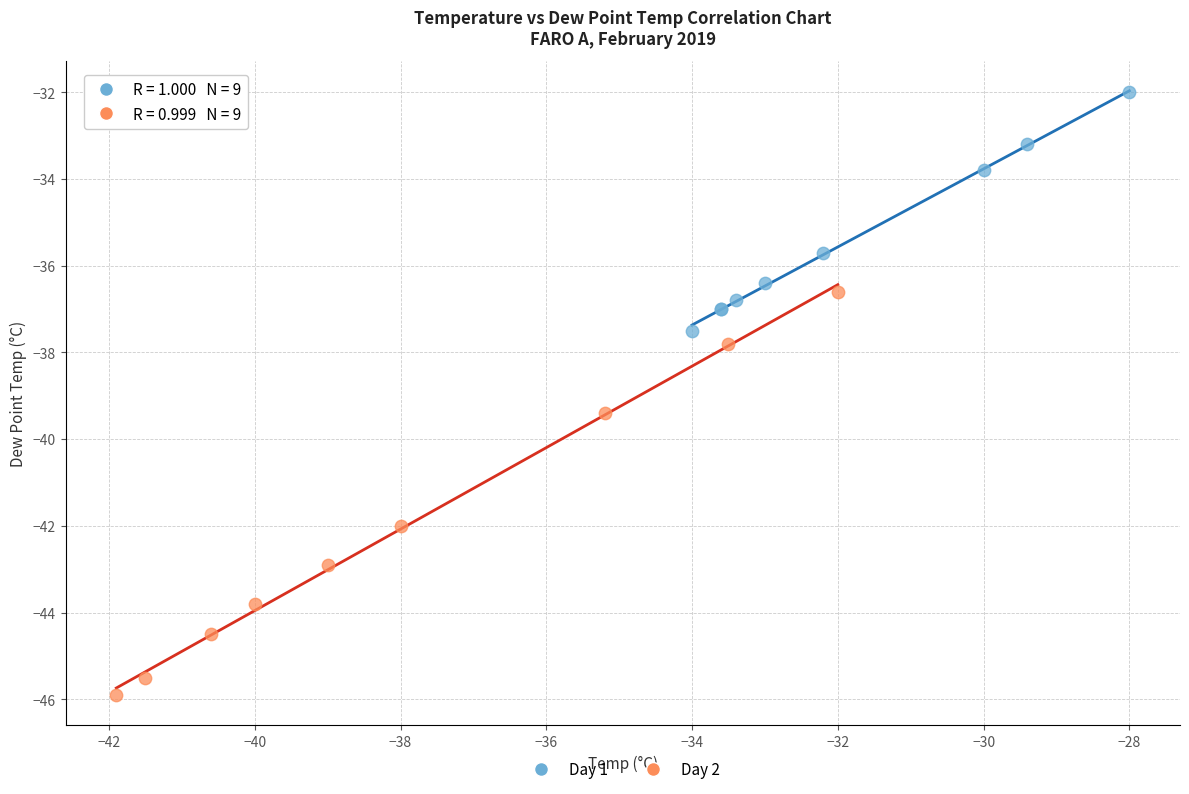

Which series contains the highest Y value?

Day 1